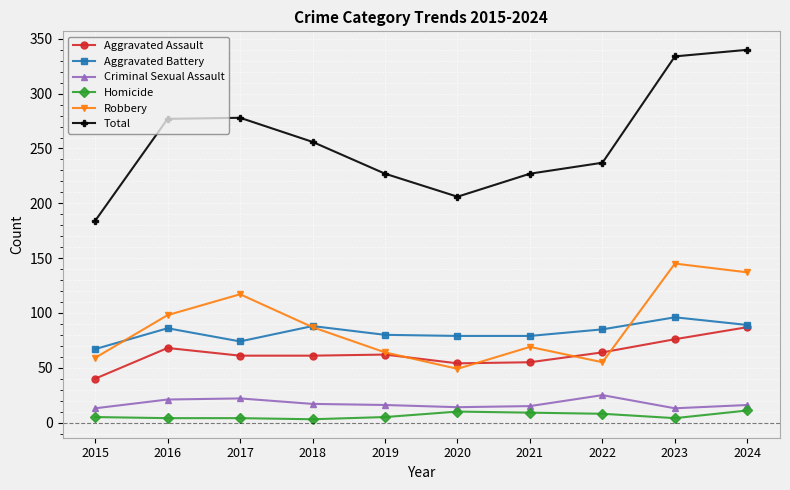

What is the difference between the second highest and second lowest values in the Homicide series?

6